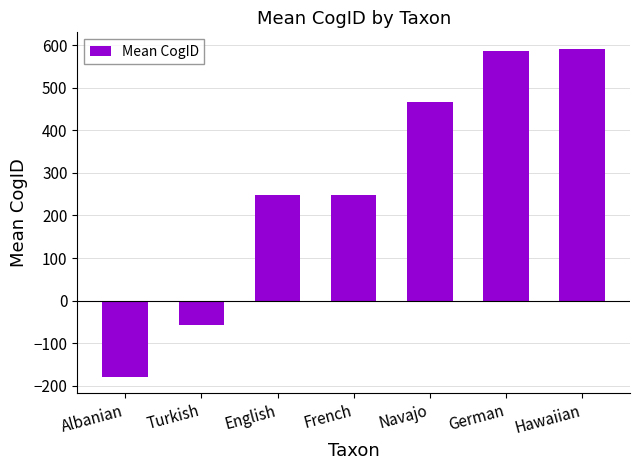

How many bars are there in total?

7